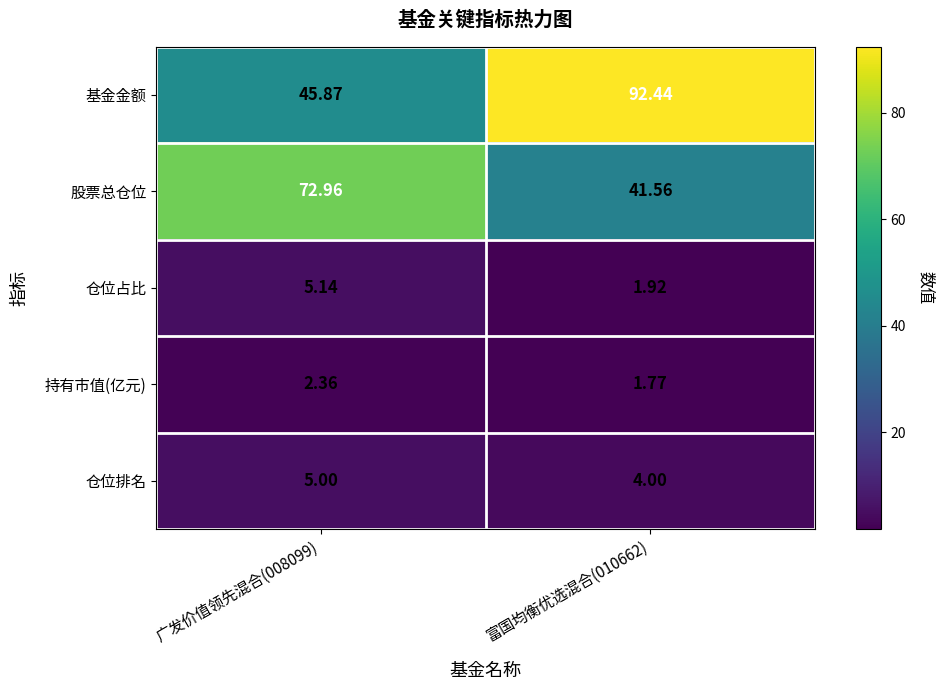

Is the value of 持有市值(亿元) at 富国均衡优选混合(010662) greater than the value of 股票总仓位 at 广发价值领先混合(008099)?

No